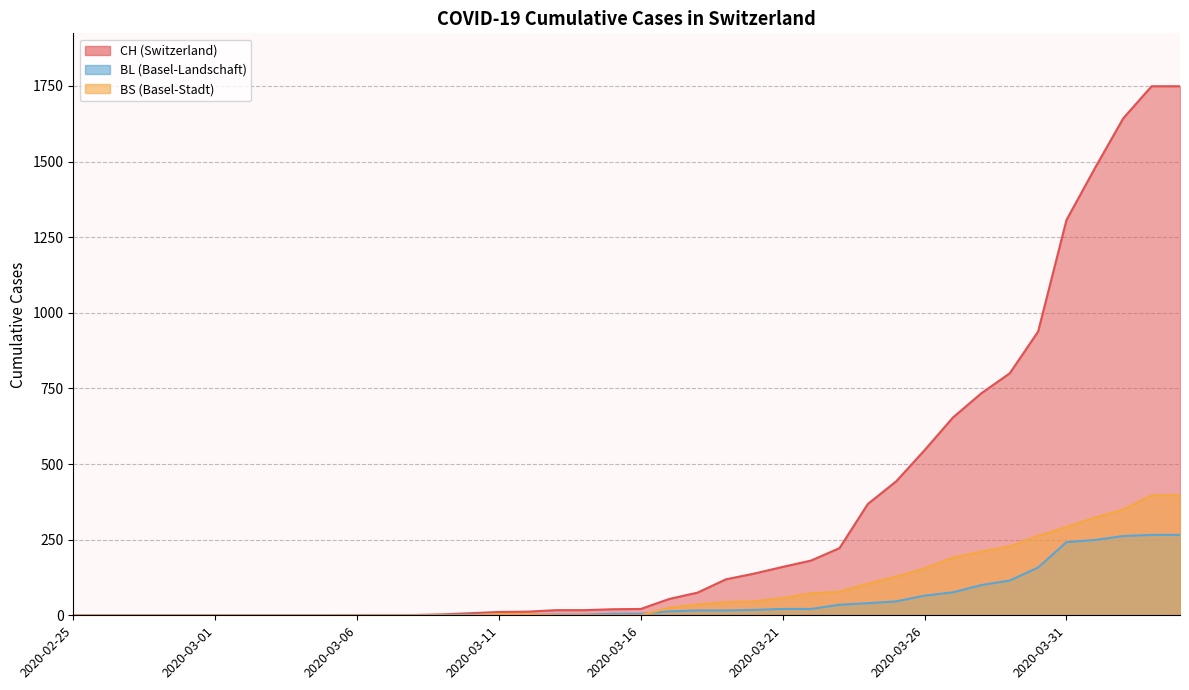

Between 2020-03-19 and 2020-03-14, which is larger?

2020-03-19